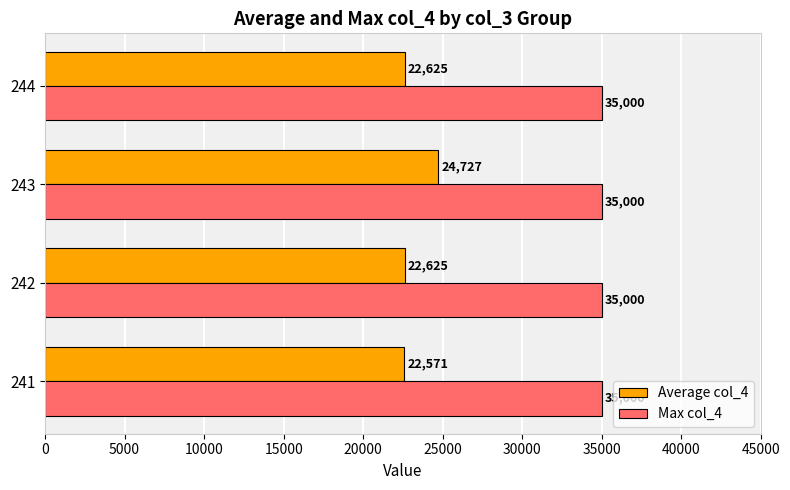

The Max col_4 series shows 60314.7 at 244. True or false?

False